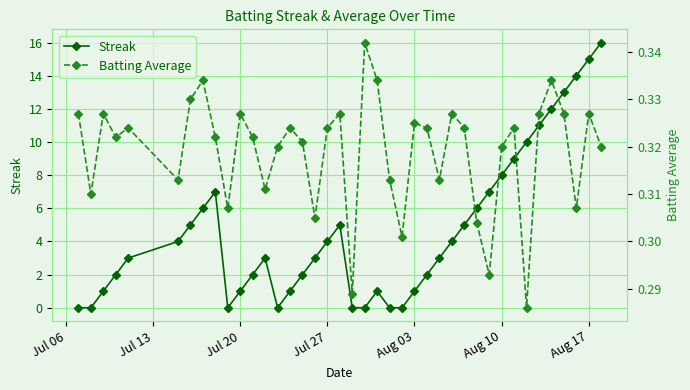

How many lines are shown in the chart?

2